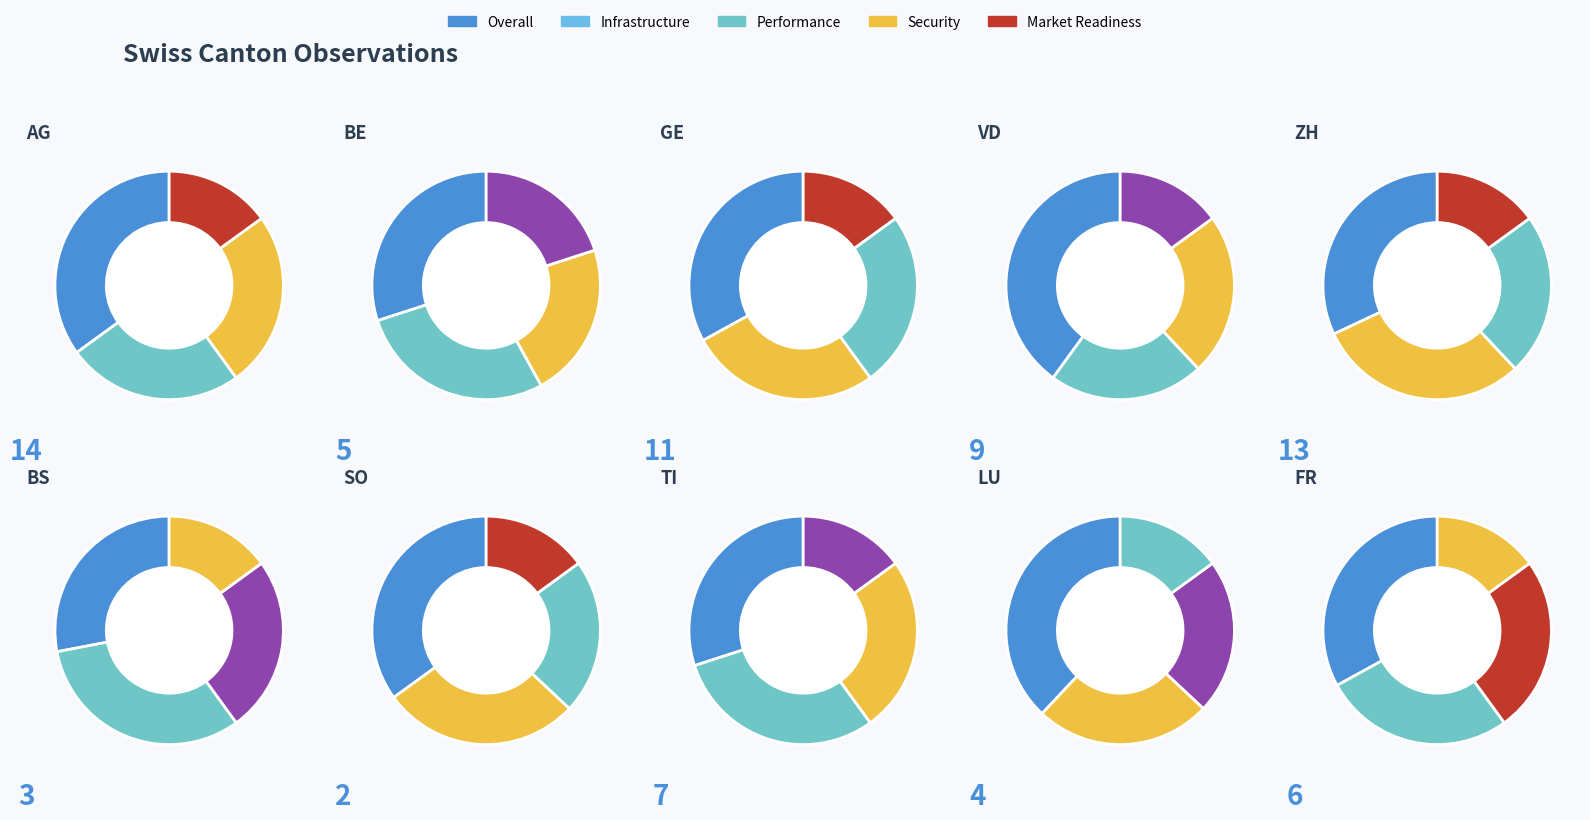

Is there a majority slice in this chart?

No